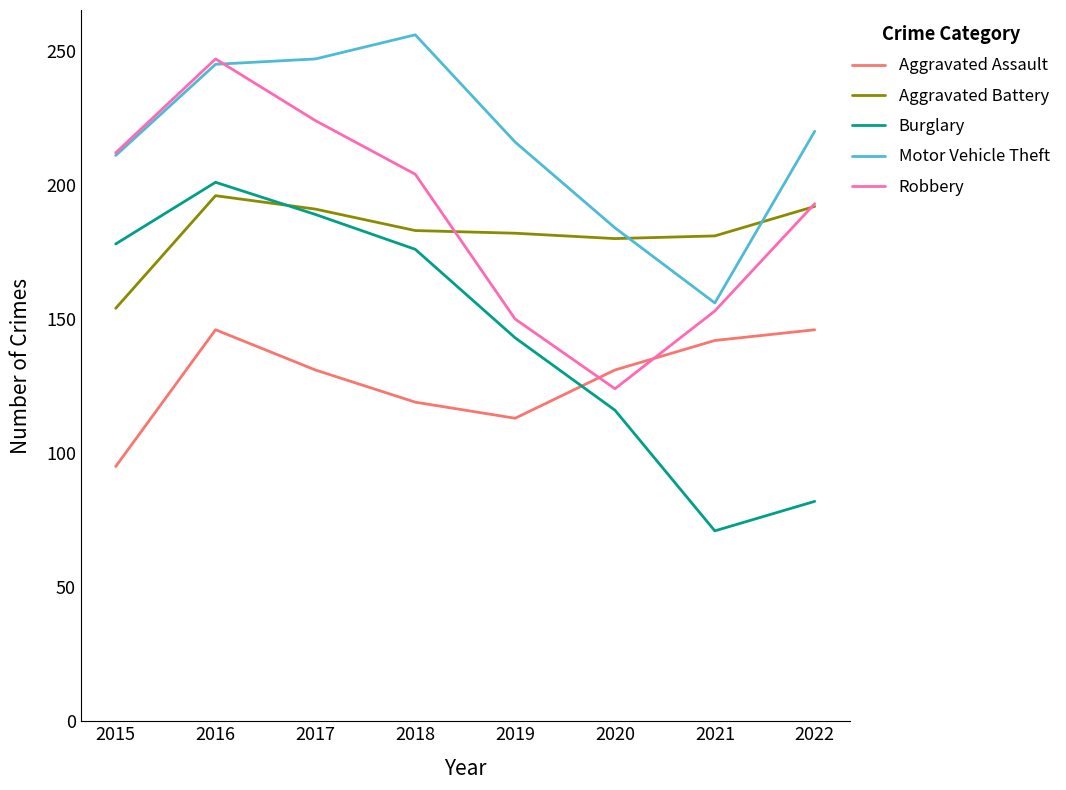

True or false: Aggravated Assault and Aggravated Battery intersect in this chart.

False